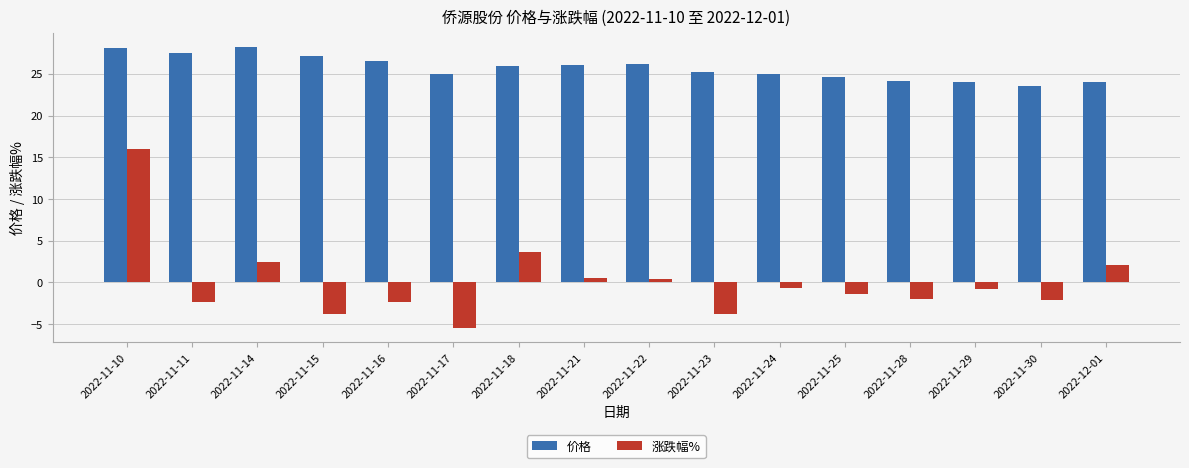

What is the spread (max minus min) of values at 2022-11-16?

28.8